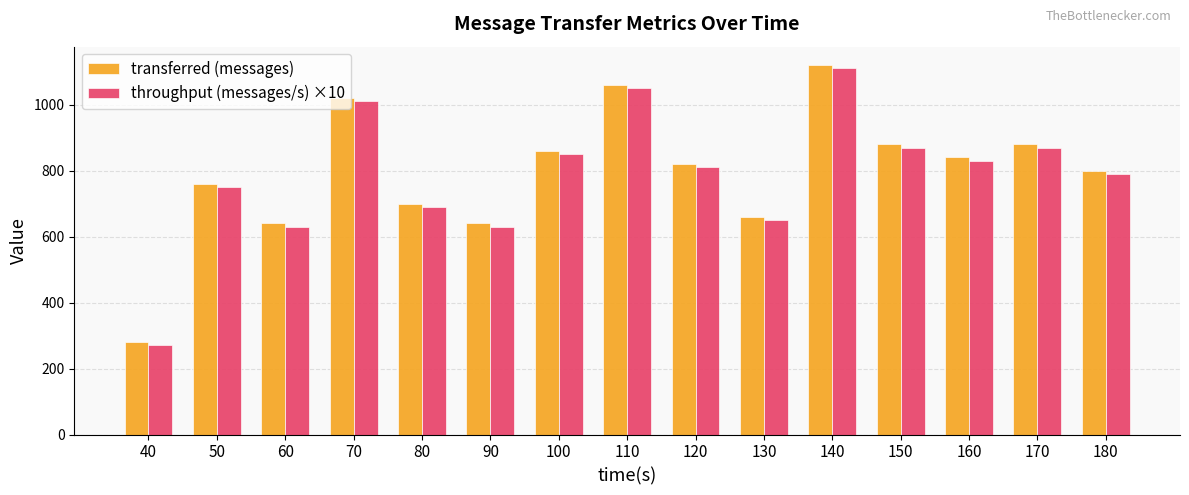

How many data points in transferred (messages) are less than 820?

7